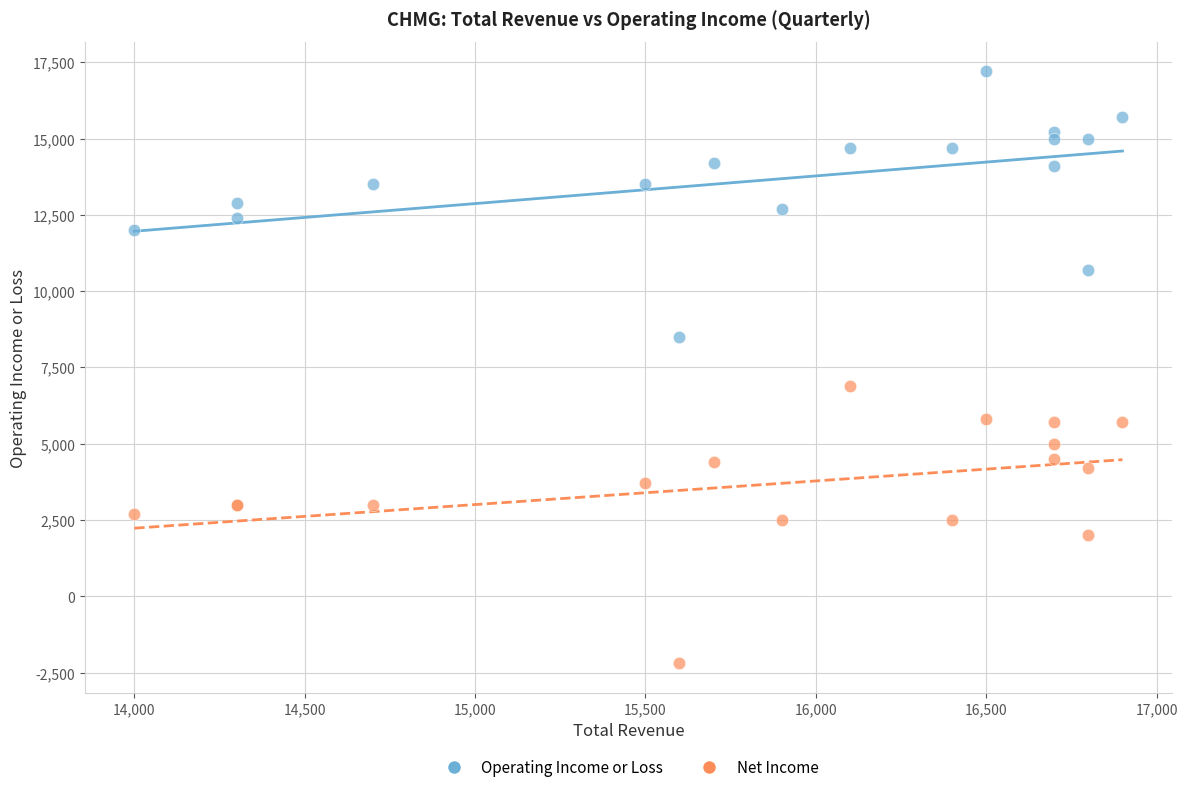

Which series reaches the maximum Y coordinate?

Operating Income or Loss